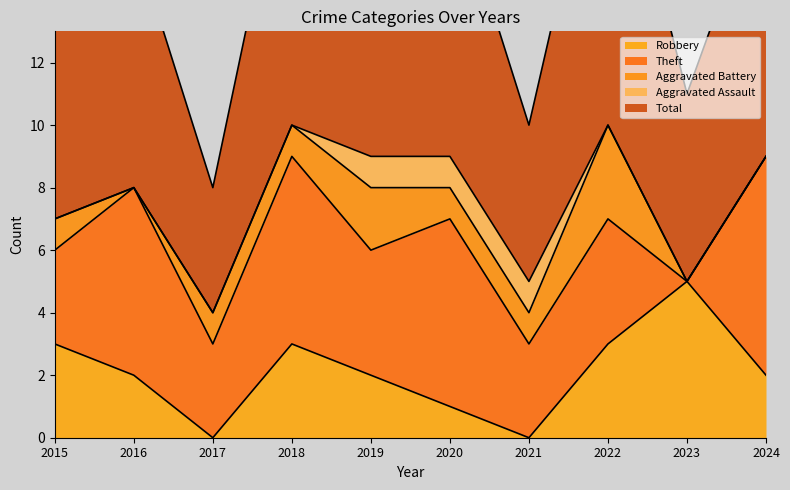

Count the Total values in the range 6 to 9.

6